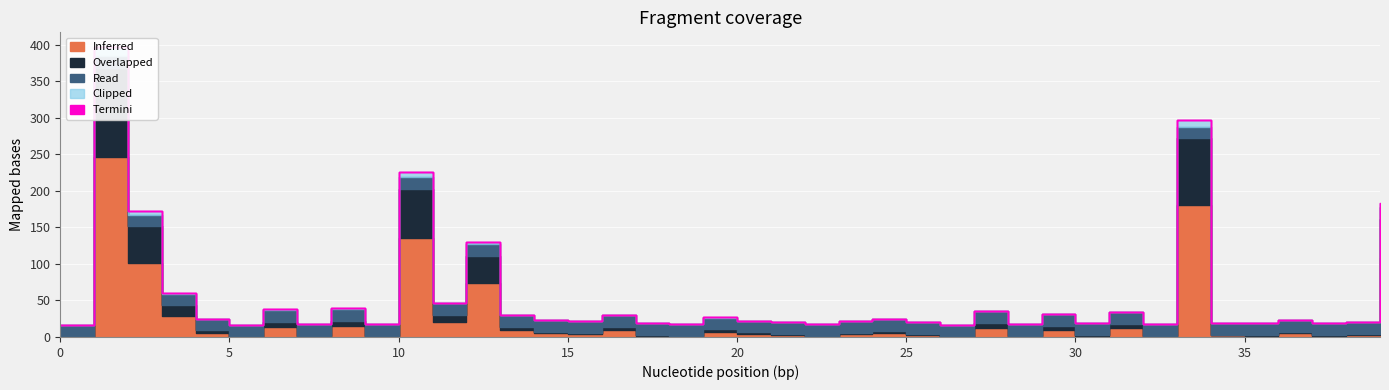

Which series has the widest spread of values?

Inferred